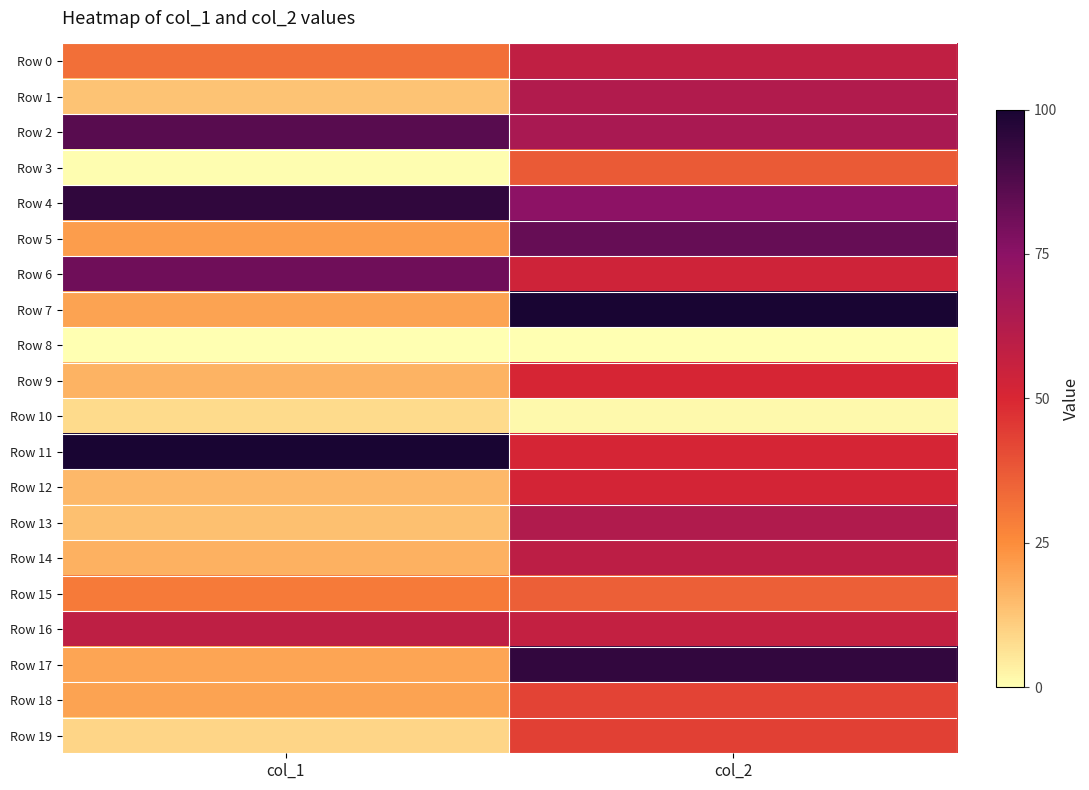

Reading left to right, transcribe all the data shown in this chart.

Row 0: col_1=0.3	col_2=0.6
Row 1: col_1=0.1	col_2=0.6
Row 2: col_1=0.9	col_2=0.7
Row 3: col_1=0.0	col_2=0.4
Row 4: col_1=0.9	col_2=0.7
Row 5: col_1=0.2	col_2=0.8
Row 6: col_1=0.8	col_2=0.5
Row 7: col_1=0.2	col_2=1.0
Row 8: col_1=0.0	col_2=0.0
Row 9: col_1=0.2	col_2=0.5
Row 10: col_1=0.1	col_2=0.0
Row 11: col_1=1.0	col_2=0.5
Row 12: col_1=0.2	col_2=0.5
Row 13: col_1=0.1	col_2=0.6
Row 14: col_1=0.2	col_2=0.6
Row 15: col_1=0.3	col_2=0.4
Row 16: col_1=0.6	col_2=0.6
Row 17: col_1=0.2	col_2=0.9
Row 18: col_1=0.2	col_2=0.4
Row 19: col_1=0.1	col_2=0.4